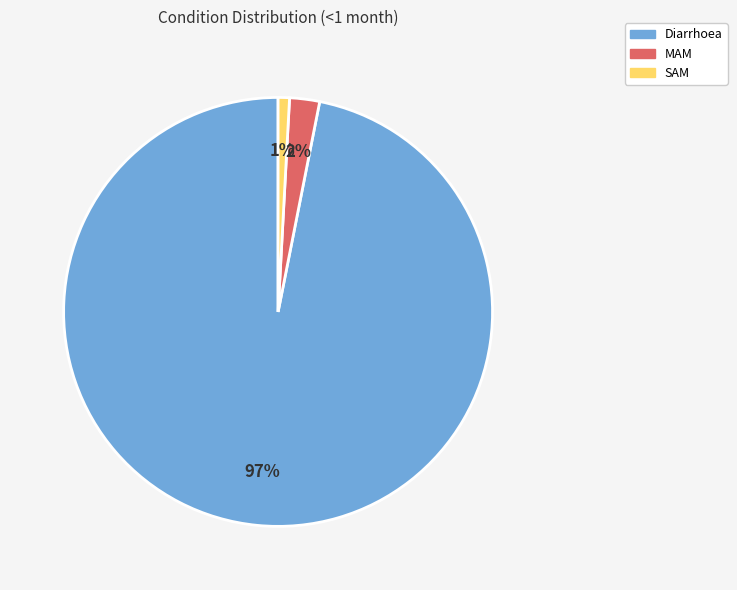

To the nearest percent, what is the difference between the Diarrhoea and MAM slice percentages?

95%